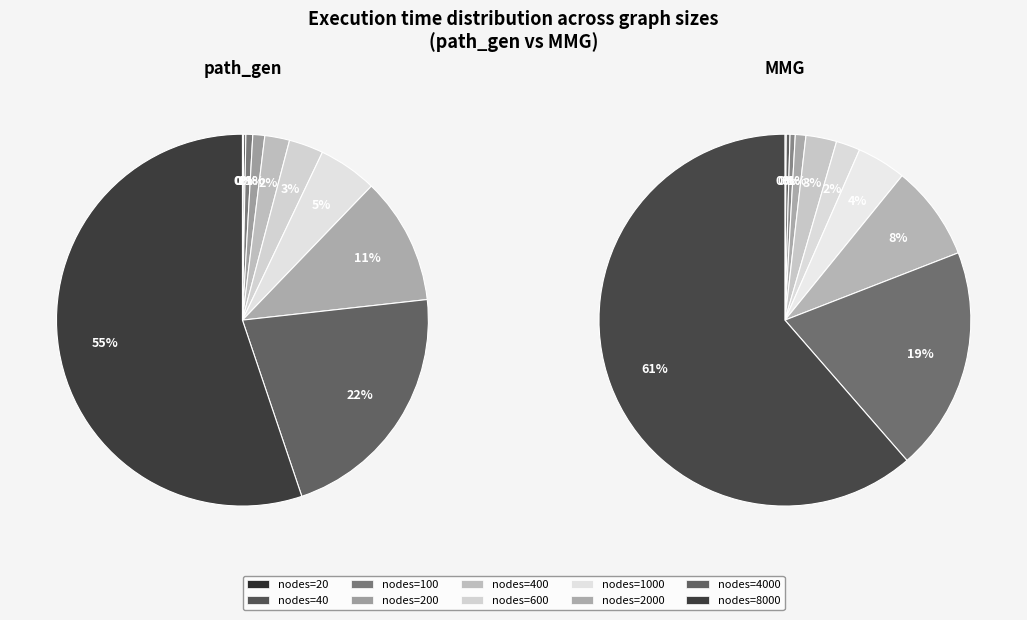

To the nearest percent, what is the average slice percentage?

10%